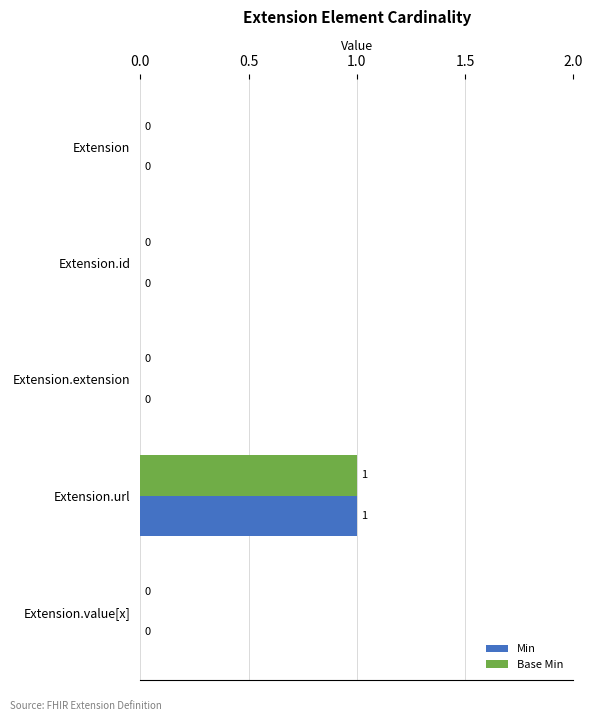

The value of Base Min at Extension.url is 1. True or false?

True